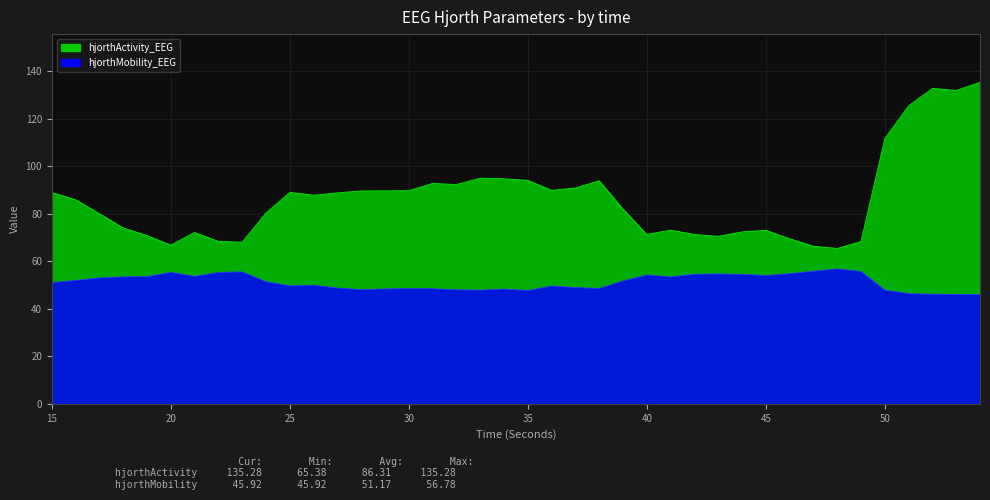

Reading right to left, transcribe all the data shown in this chart.

hjorthActivity_EEG: 135.3	131.9	132.7	125.4	111.6	68.3	65.4	66.3	69.5	73.0	72.4	70.5	71.3	73.1	71.3	81.9	93.9	90.8	89.8	94.0	94.7	94.9	92.3	92.7	89.7	89.6	89.6	88.8	87.8	89.0	80.3	68.0	68.4	72.1	66.8	70.8	74.0	80.0	85.9	88.9
hjorthMobility_EEG: 45.9	46.0	46.1	46.4	47.8	55.7	56.8	55.8	54.8	54.0	54.5	54.7	54.5	53.4	54.2	51.7	48.5	49.0	49.6	47.7	48.3	47.8	48.0	48.4	48.5	48.4	48.0	48.7	49.9	49.6	51.4	55.5	55.3	53.7	55.3	53.5	53.4	53.0	51.9	51.0